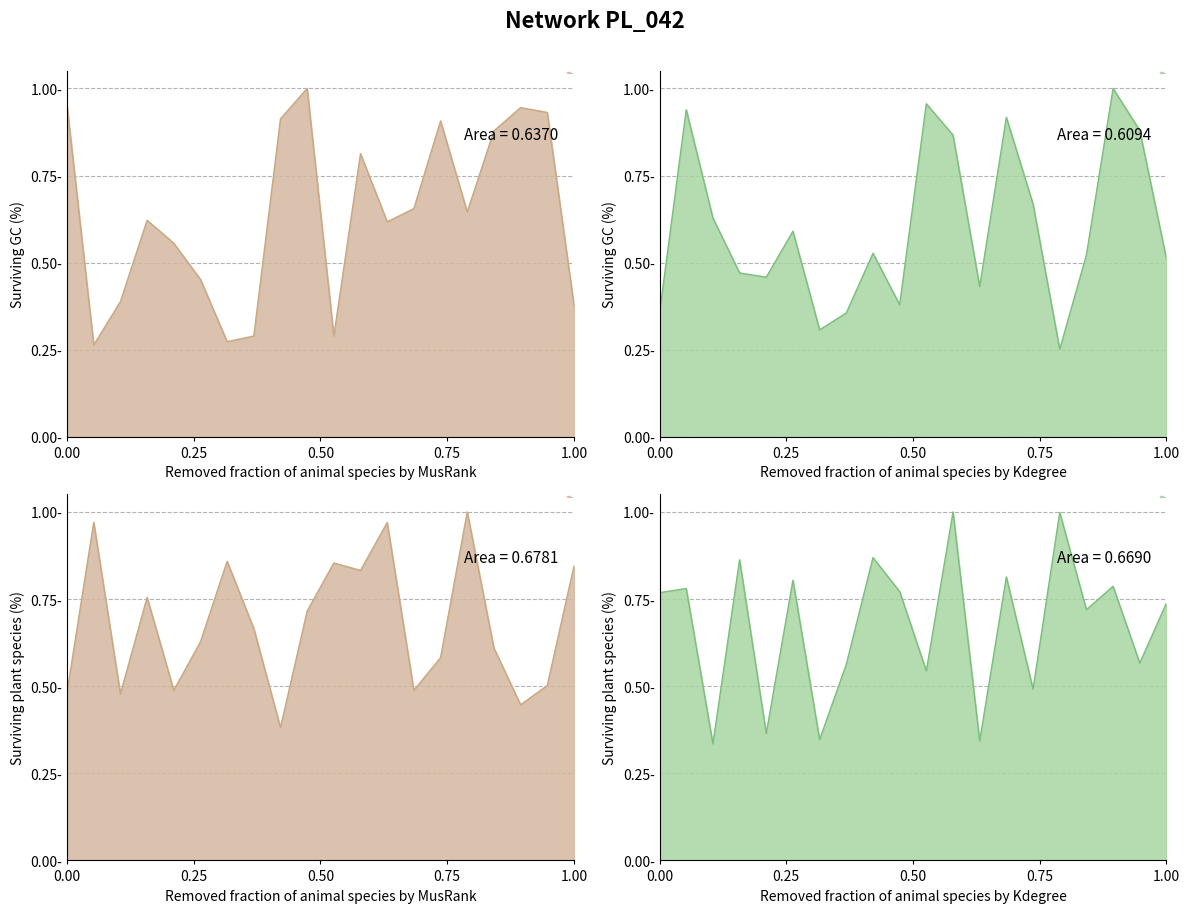

At 0.00, list the series in order from smallest to largest.

x2, x3, x4, x1